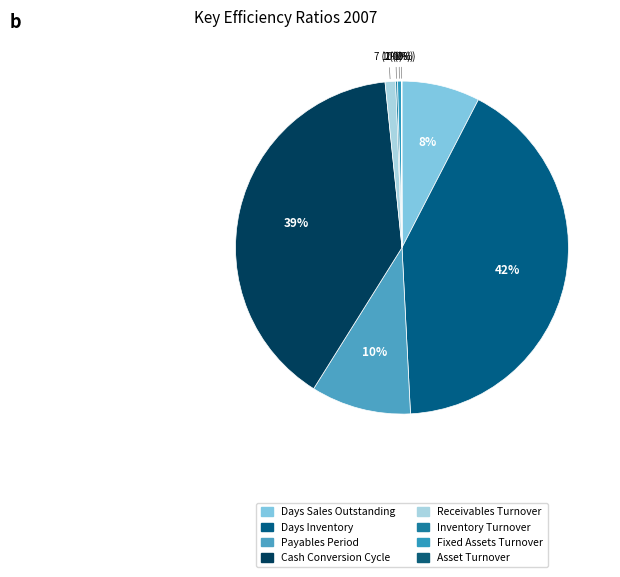

The Fixed Assets Turnover slice represents 14% of the pie. True or false?

False